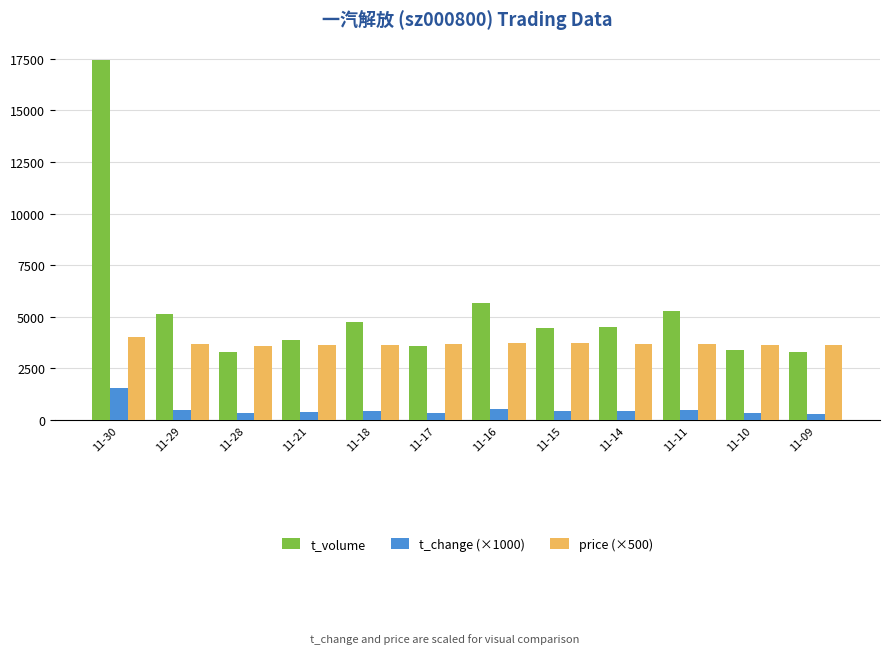

At how many categories does at least one series exceed 14604?

1